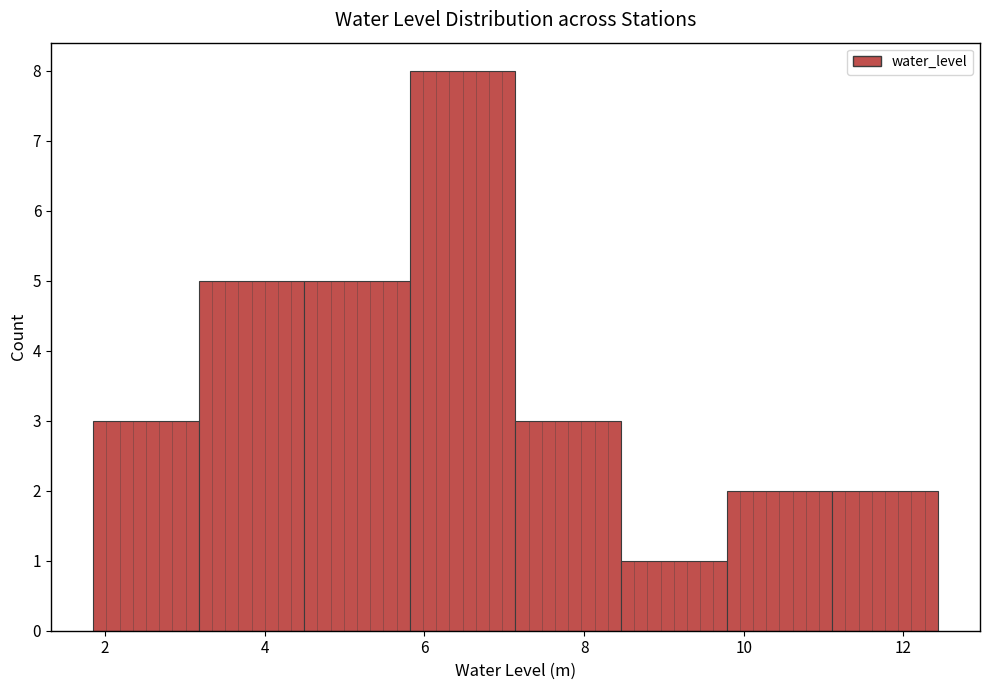

How tall is the bar that spans 5.8 to 7.2 on the x-axis? Neither the bar edges nor the heights are printed on the chart, so give them approximately, as read against the axes.

8